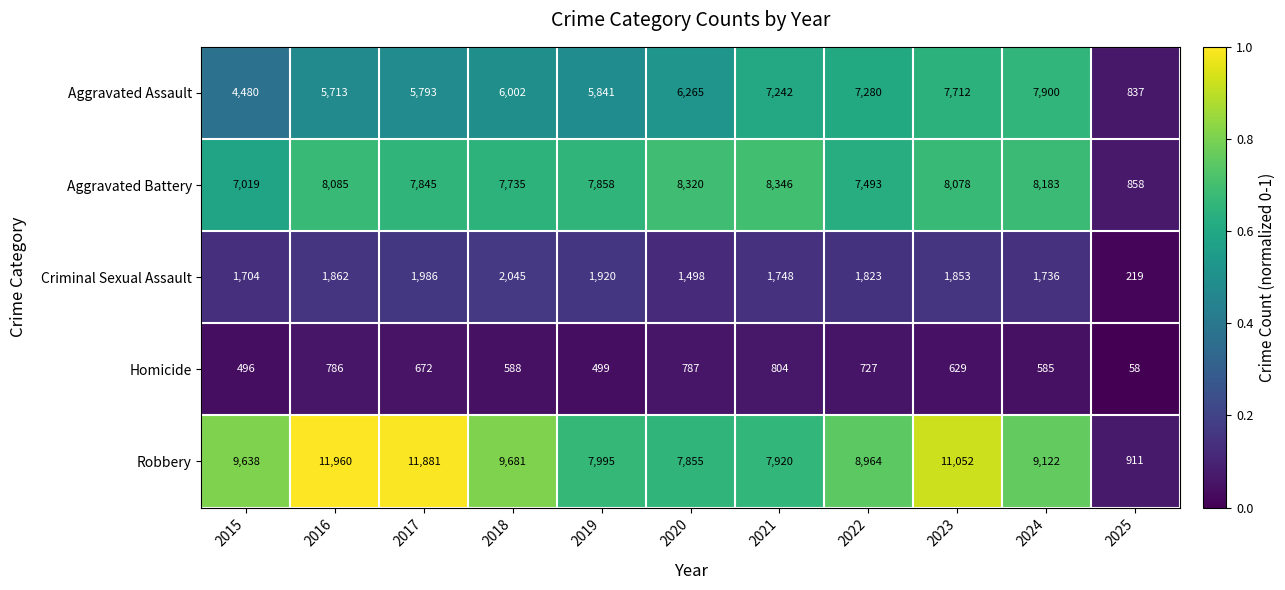

Between 2016 and 2022, which series saw the biggest shift?

Robbery